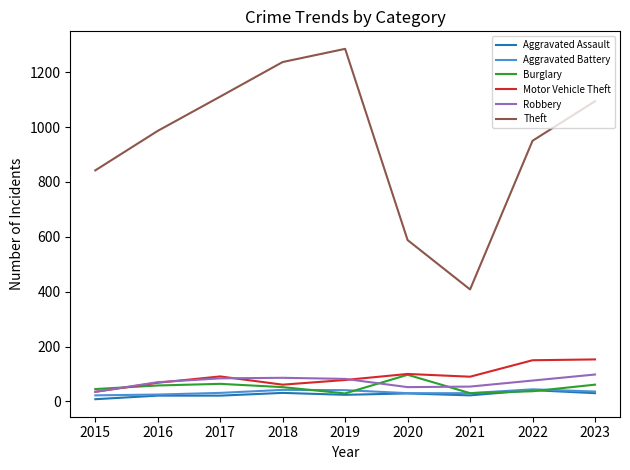

What is the total value across all series at 2023?

1472